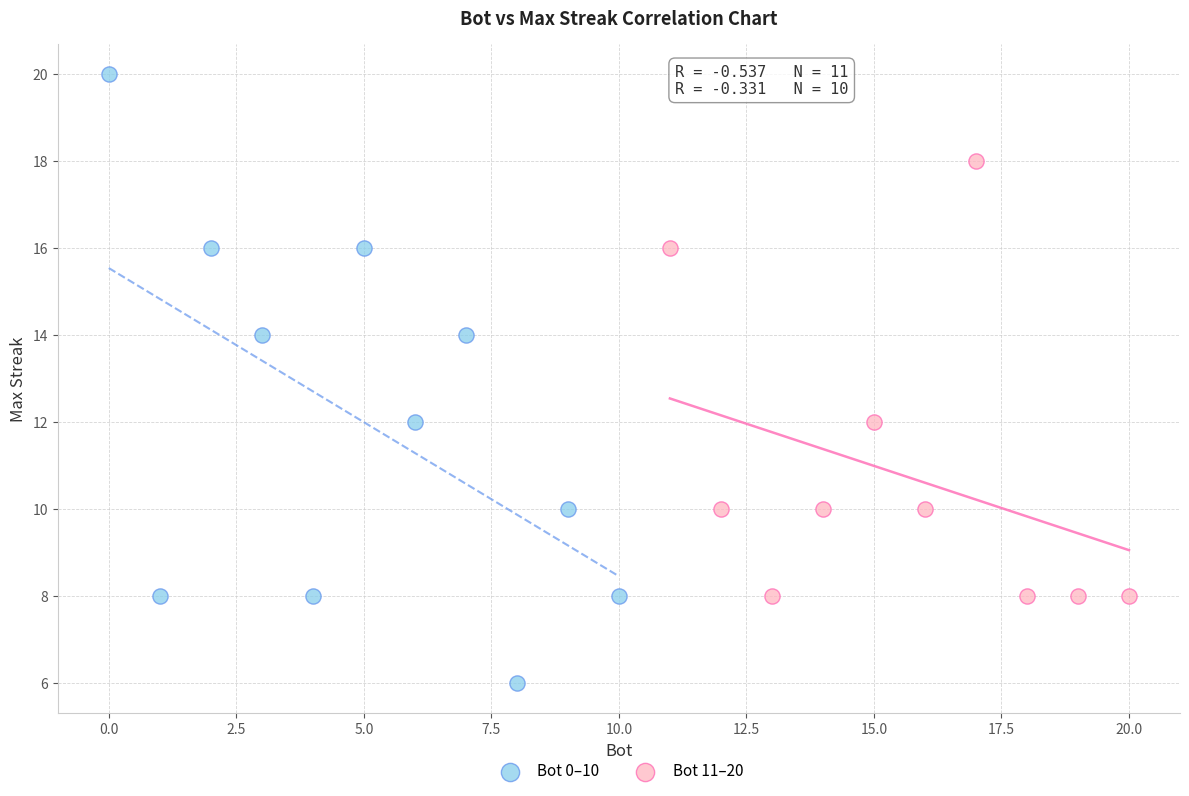

Which series reaches the maximum Y coordinate?

Bot 0–10